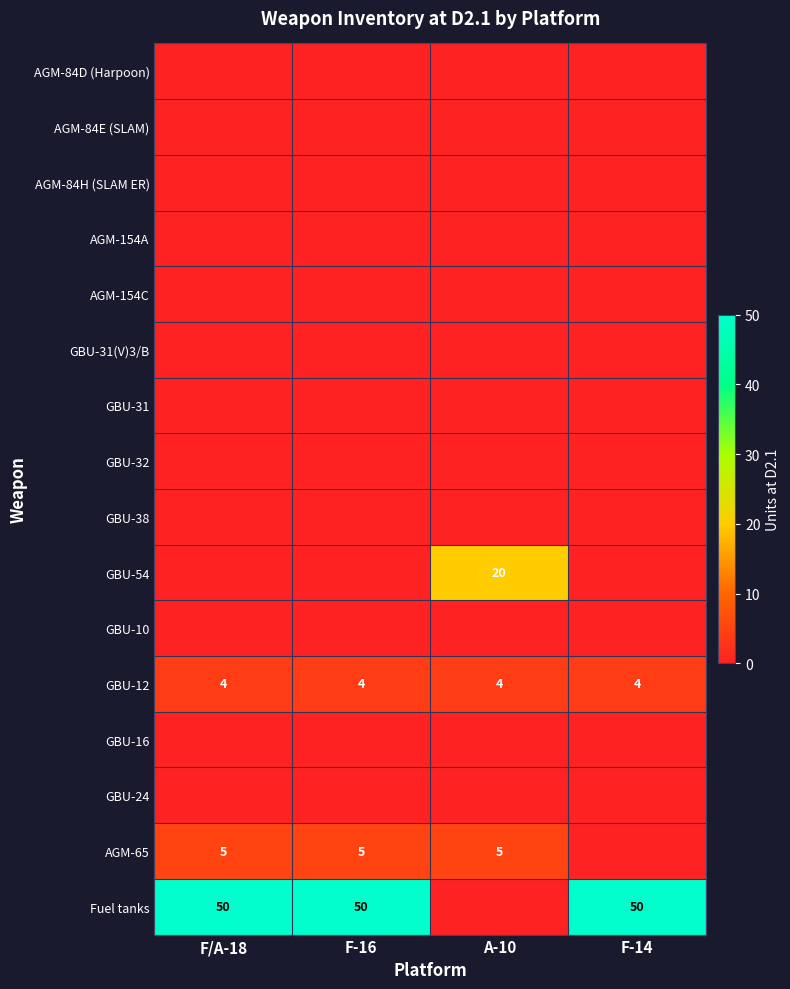

What is the total value across all series at F/A-18?

59